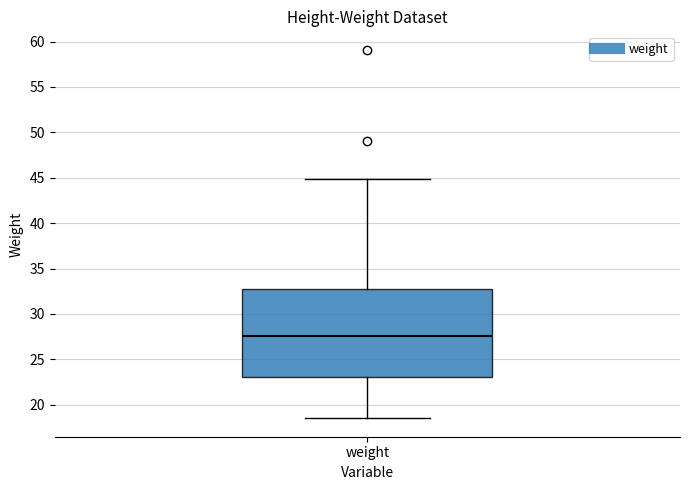

Read this box plot against the y-axis: the position of the median line, the range covered by the box, and the ends of both whiskers. The values are not printed on the chart, so give them approximately, as read against the axis.

median 27.5, box 23.0 to 33.0, whiskers 18.5 to 45.0